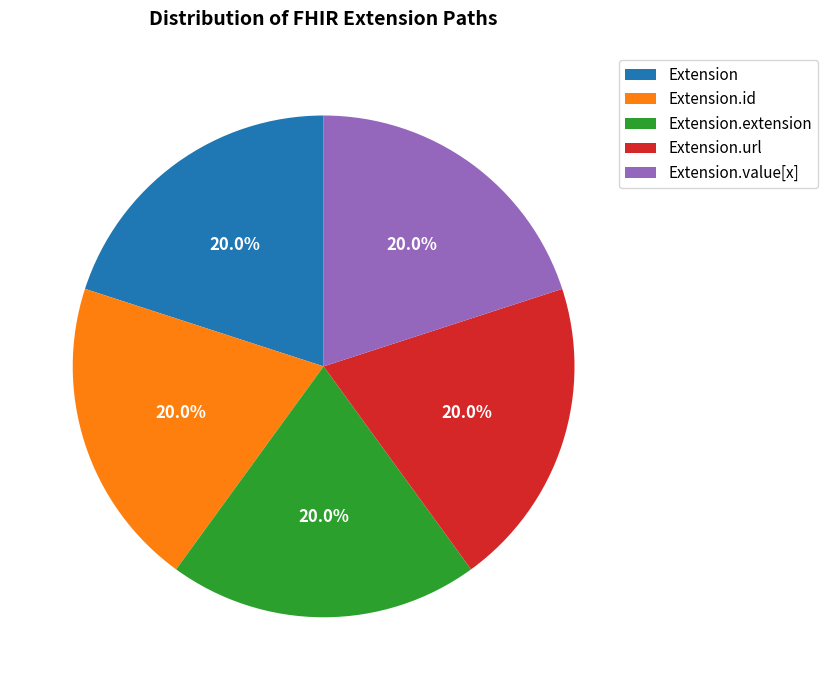

What is the ratio of the value at Extension.id to the value at Extension.value[x]?

1.0